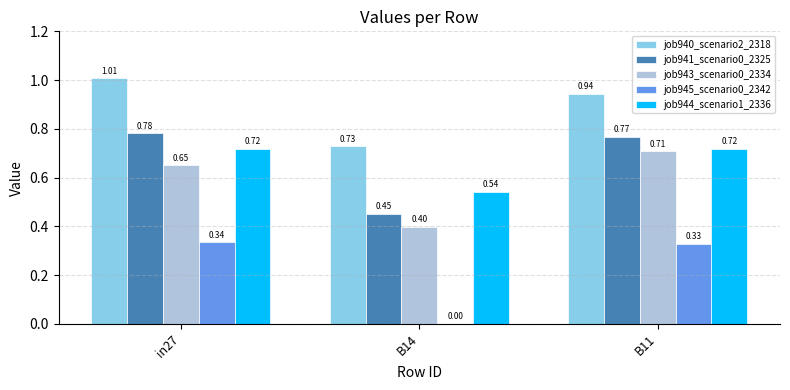

Which series has the largest total across all categories?

job940_scenario2_2318